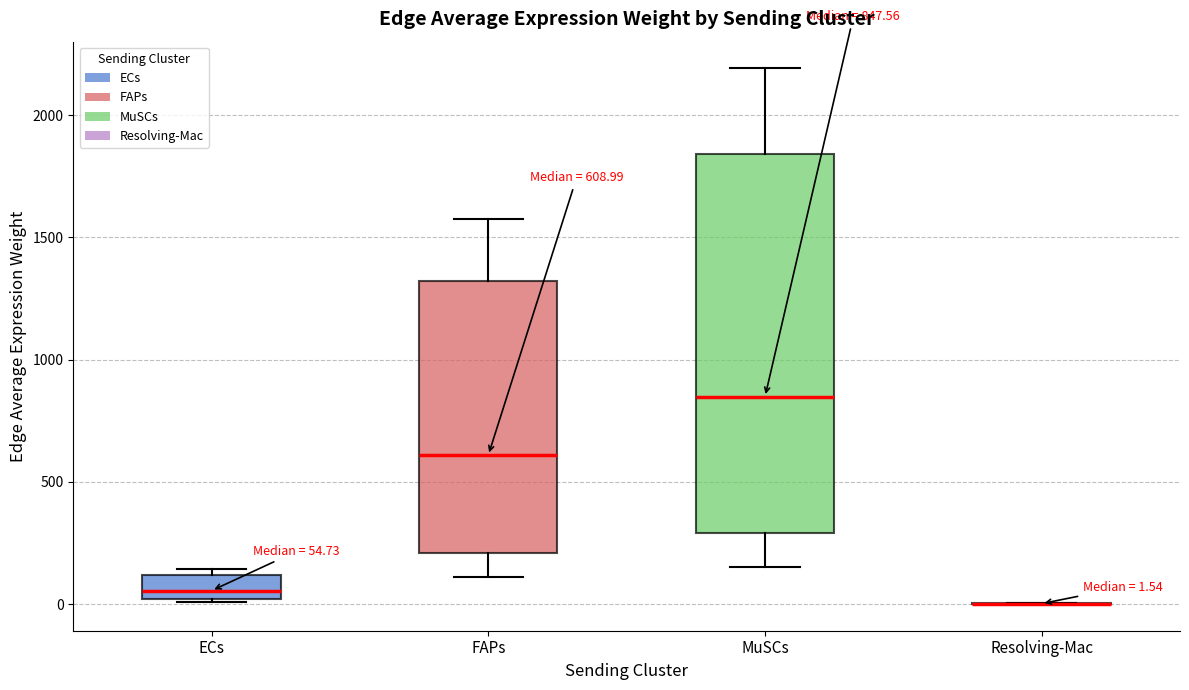

Which box is the tallest, from its lower edge to its upper edge?

MuSCs